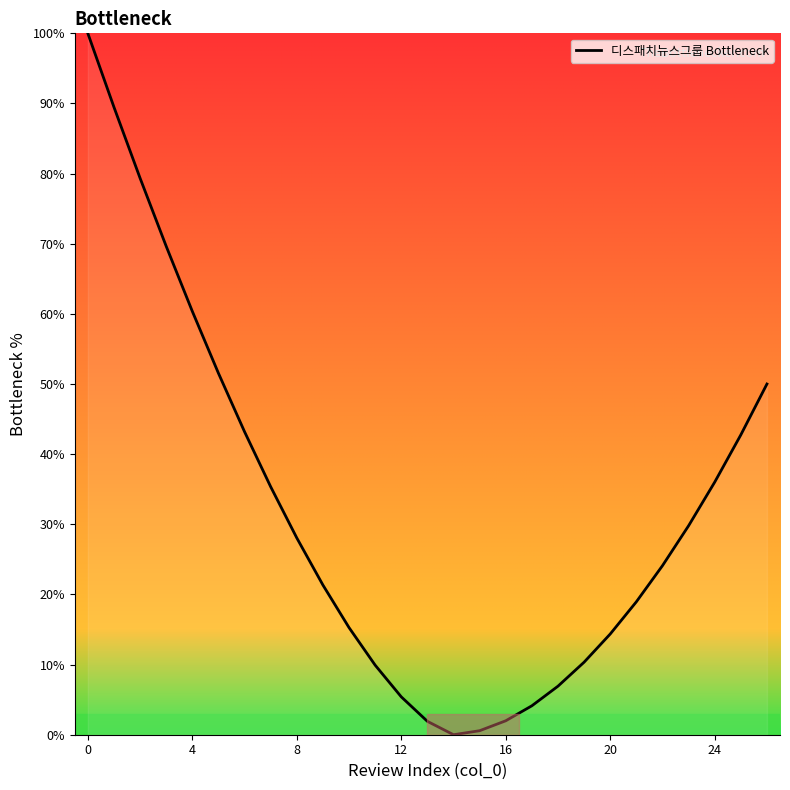

What is the maximum value shown in the chart?

100.0